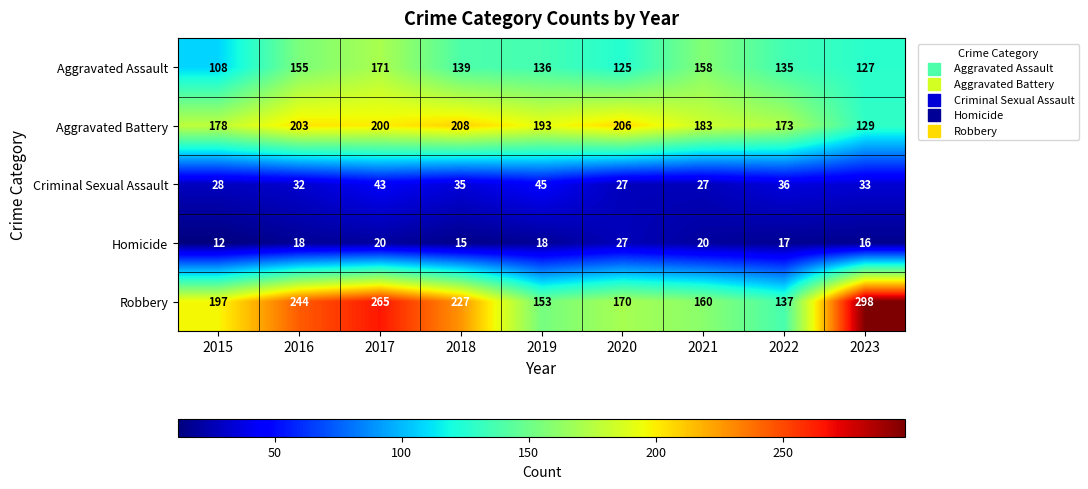

The Aggravated Assault series shows 229 at 2021. True or false?

False